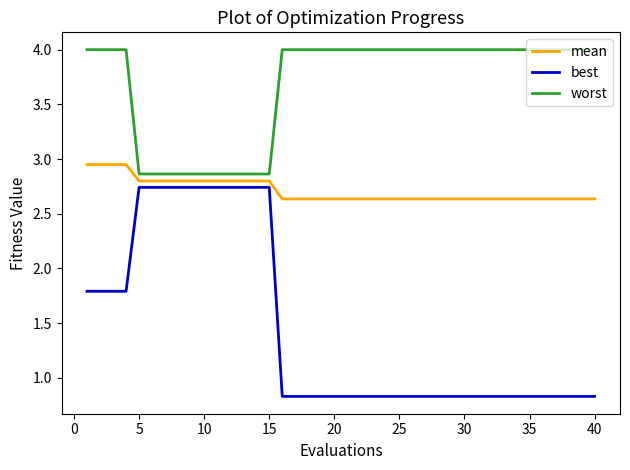

List the series in order of their peak value, lowest first.

best, mean, worst